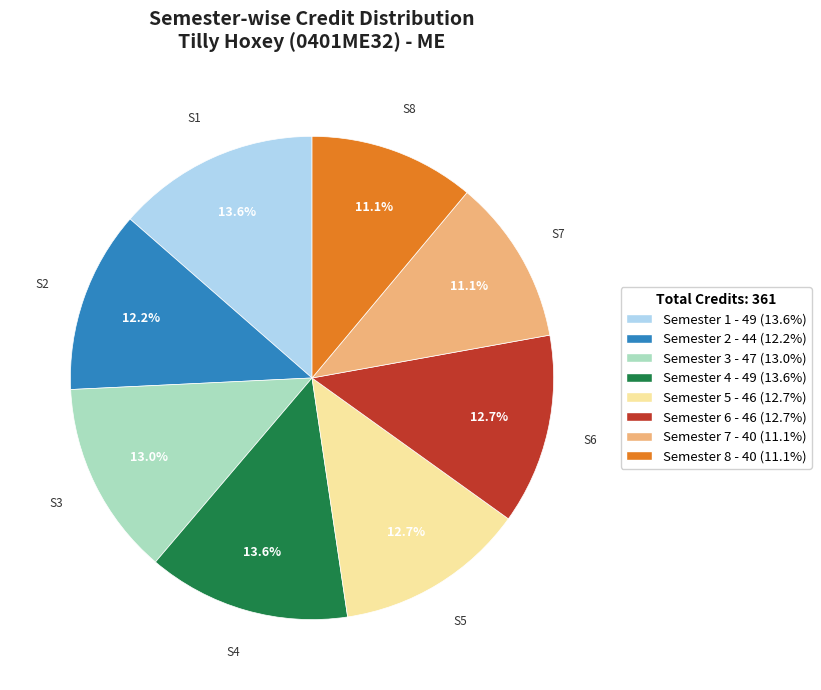

Approximately how many times larger is the value at Semester 3 compared to Semester 4?

1.0